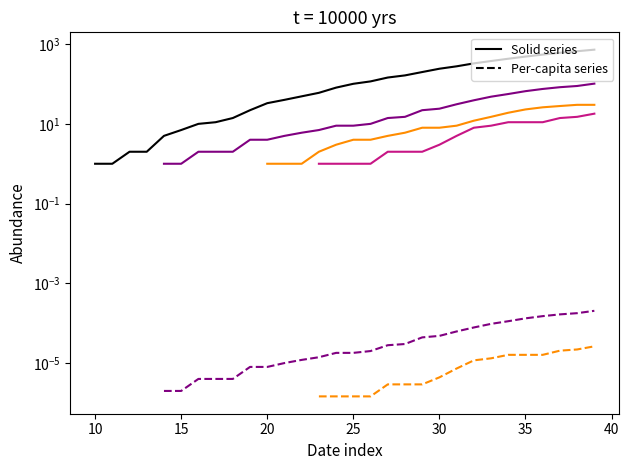

True or false: GR and GE cross at least once.

False